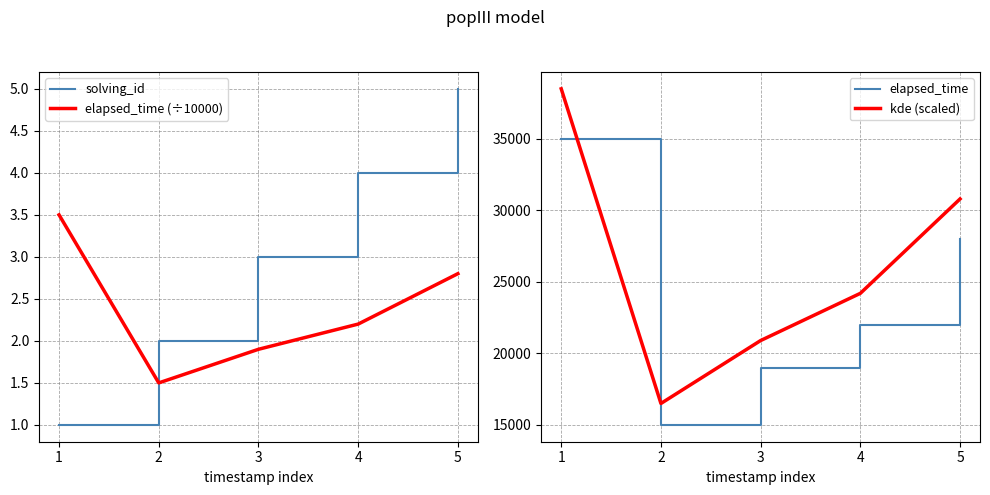

Reading right to left, extract all data points from this chart.

solving_id: 5.0	4.0	3.0	2.0	1.0
elapsed_time (÷10000): 2.8	2.2	1.9	1.5	3.5
elapsed_time: 28000.0	22000.0	19000.0	15000.0	35000.0
kde (scaled): 30800.0	24200.0	20900.0	16500.0	38500.0